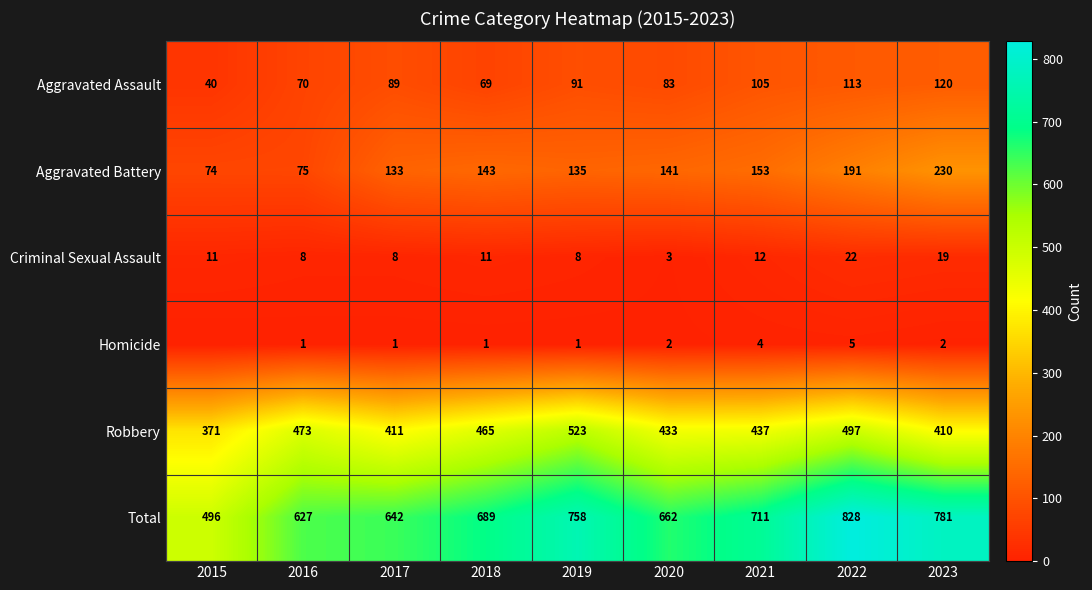

At which category is the sum across all series the highest?

2022